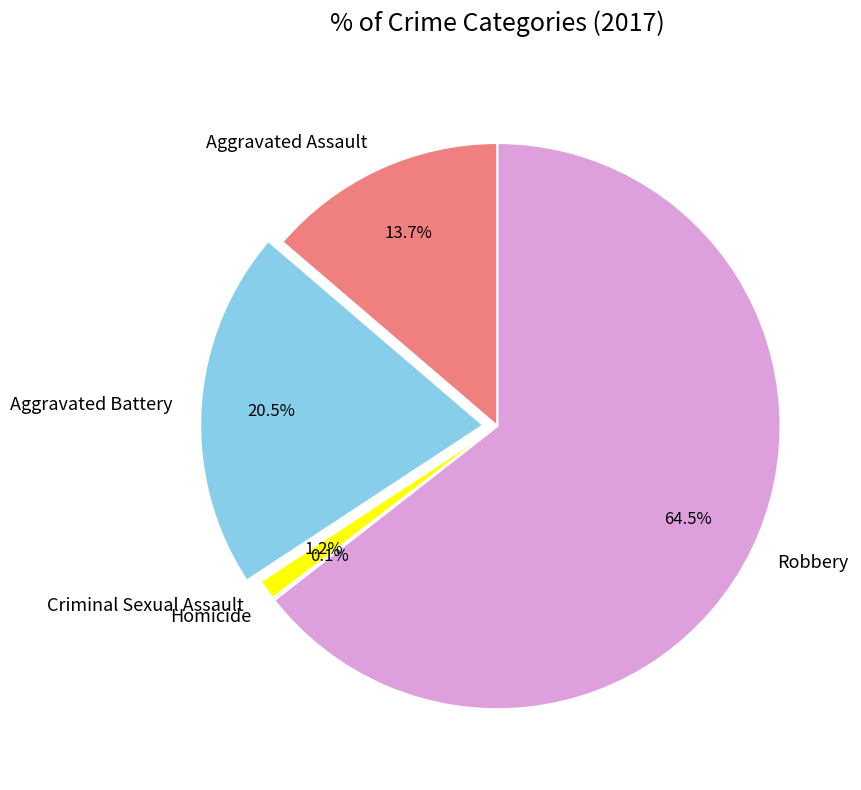

To the nearest percent, what is the average slice percentage?

20%